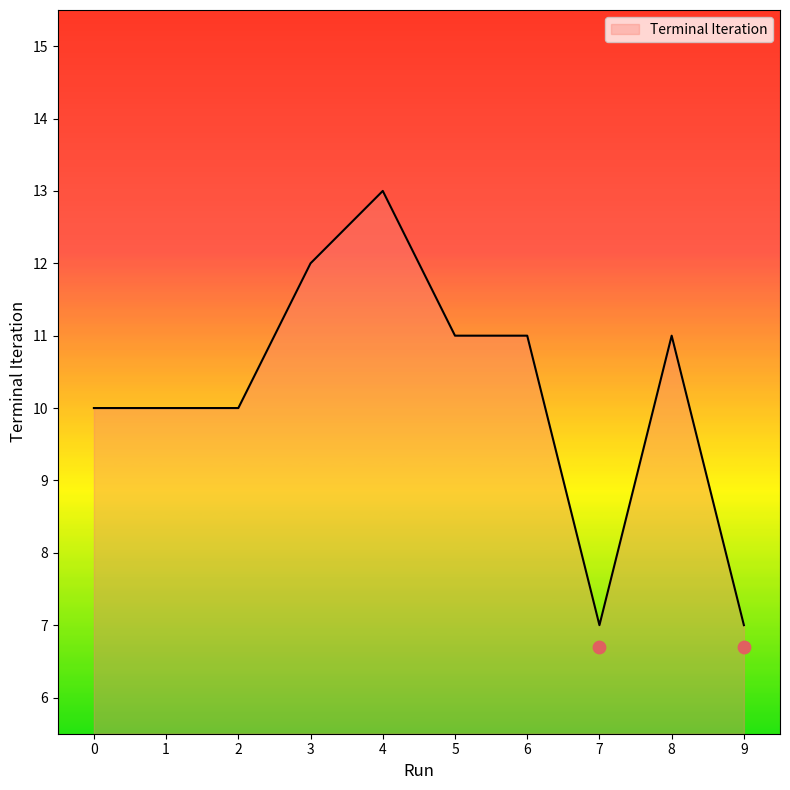

What is the change in value from 1 to 6?

+1